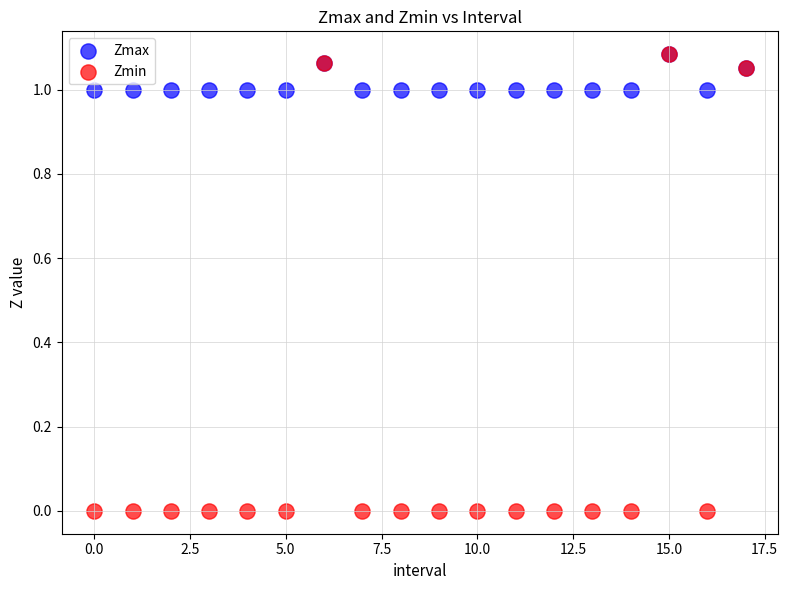

Which series reaches the minimum Y coordinate?

Zmin